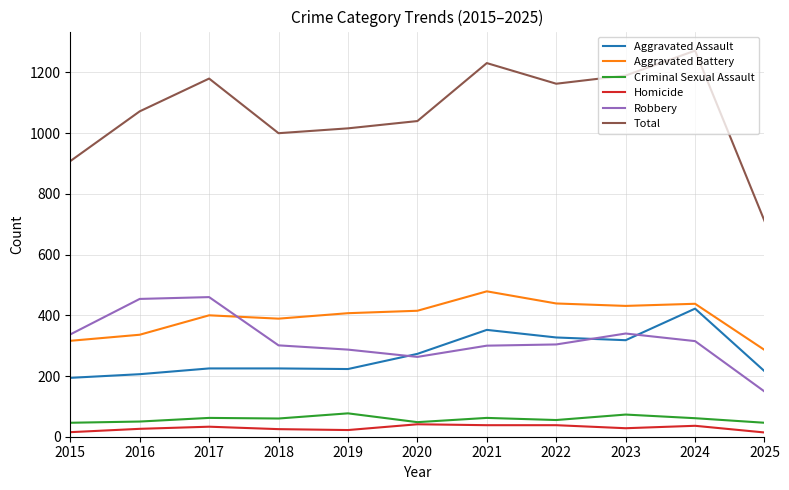

What is the maximum value for Aggravated Assault?

422